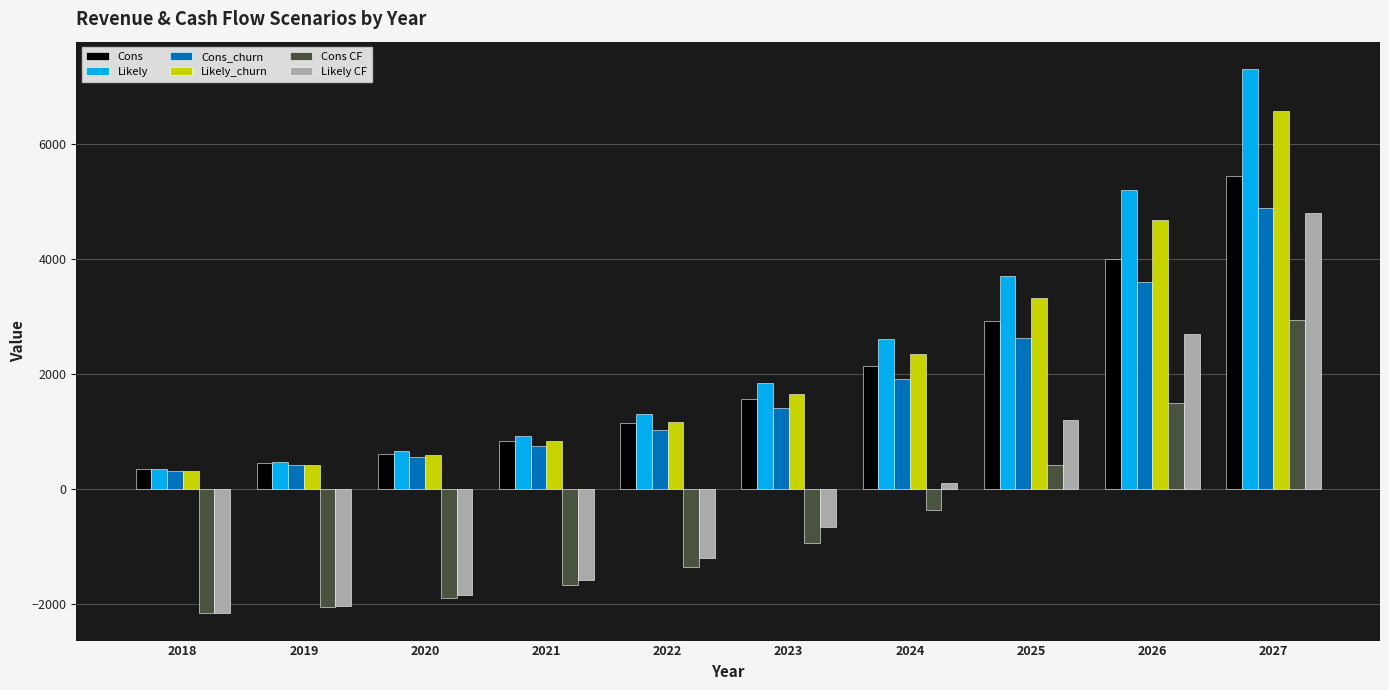

Which series has the largest total across all categories?

Likely